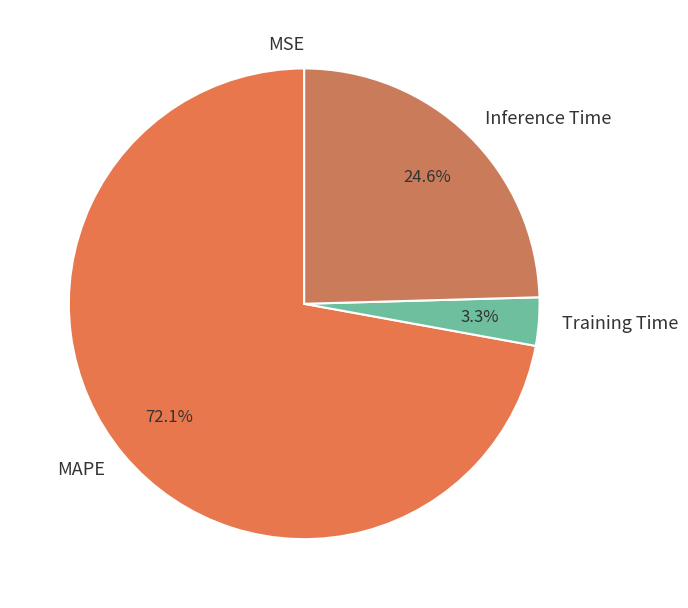

Which category has the biggest portion of the pie?

MAPE